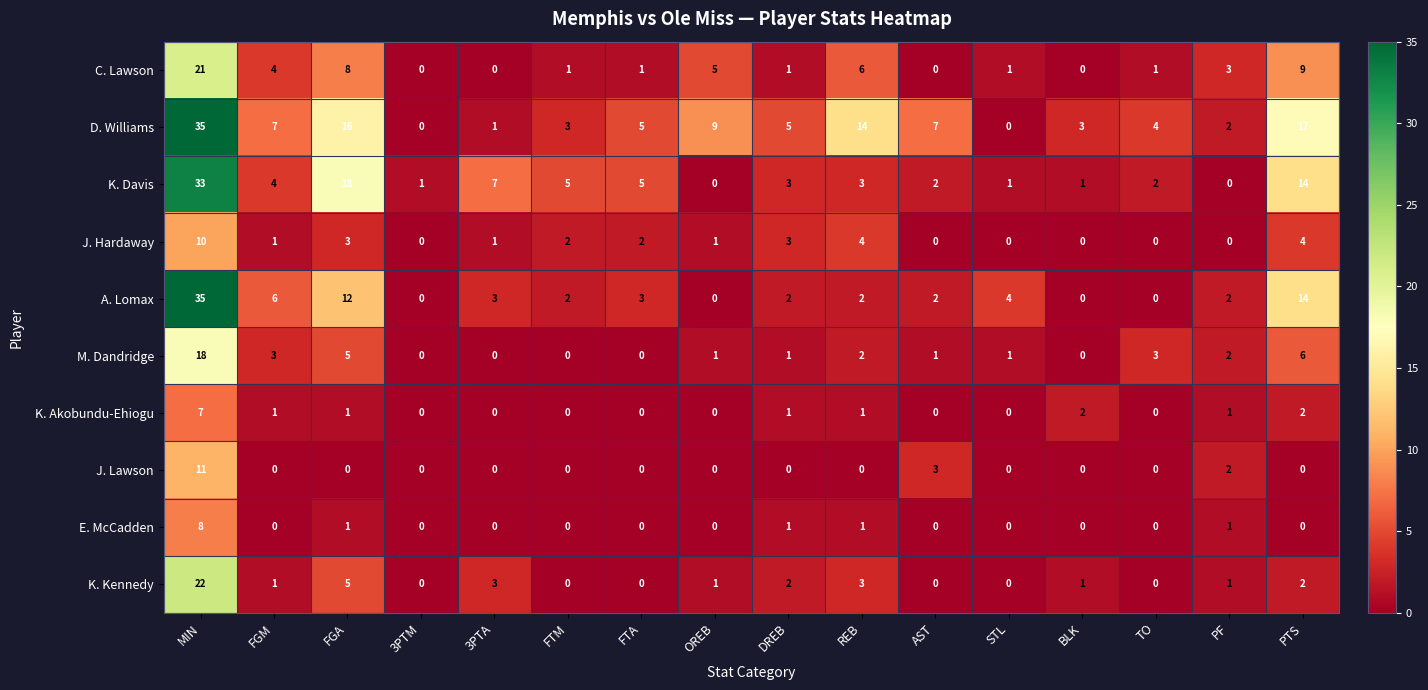

At how many categories does at least one series exceed 0?

16